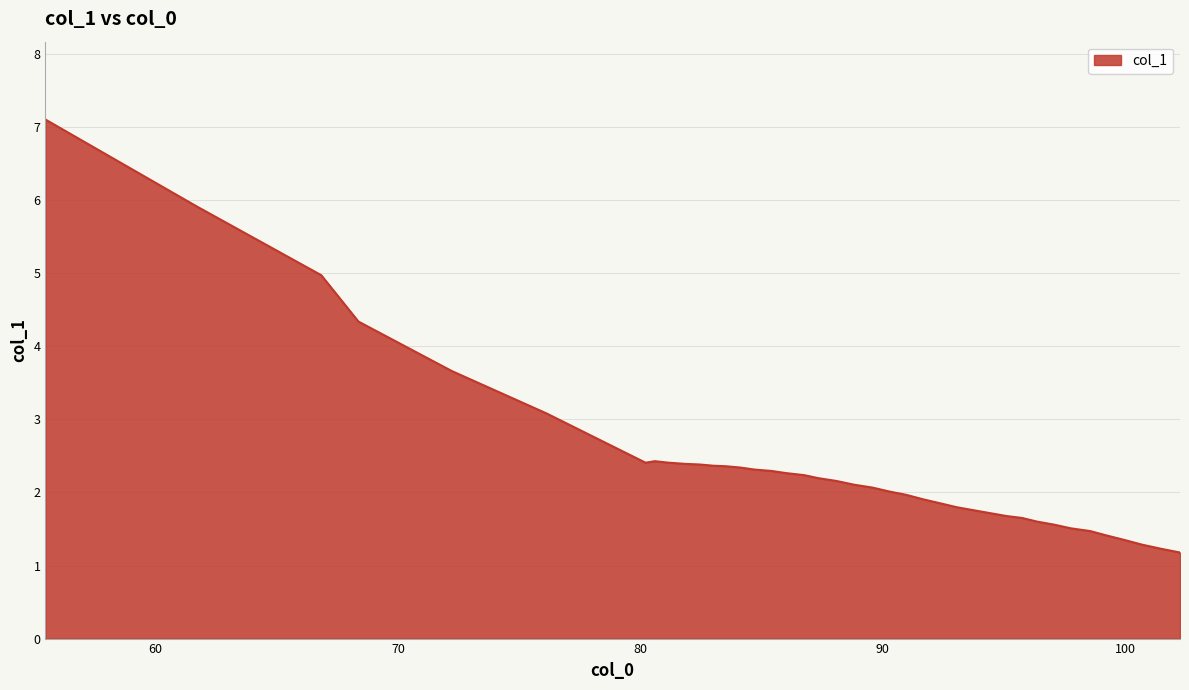

What is the difference between the maximum and minimum values?

5.9